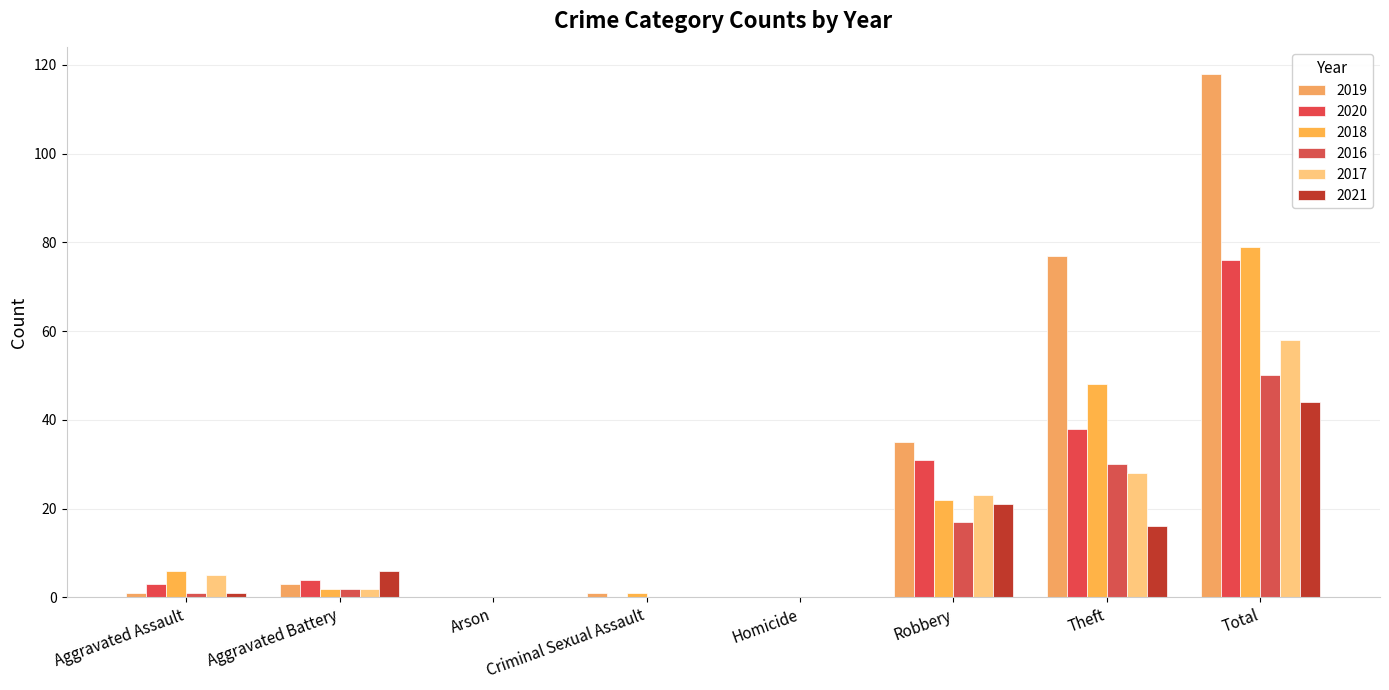

True or false: 2017 has a value of -29 at Criminal Sexual Assault.

False